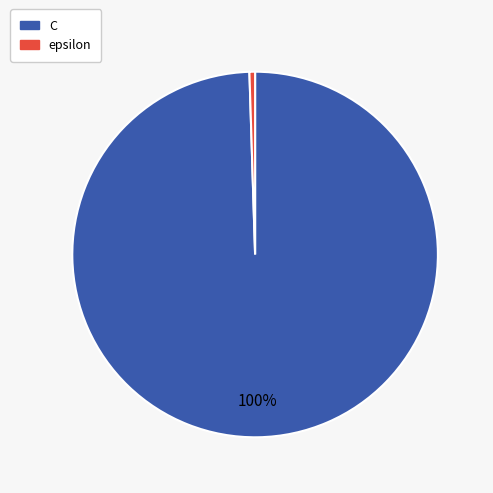

Combined, do C and epsilon account for over 50%?

Yes